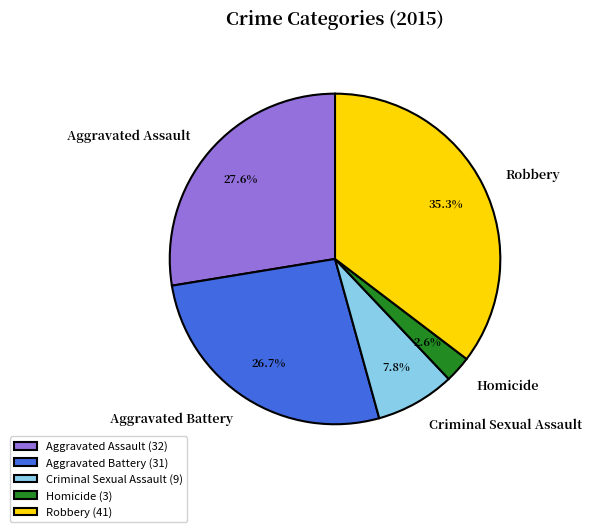

What percentage is the Aggravated Assault slice, to the nearest percent?

28%